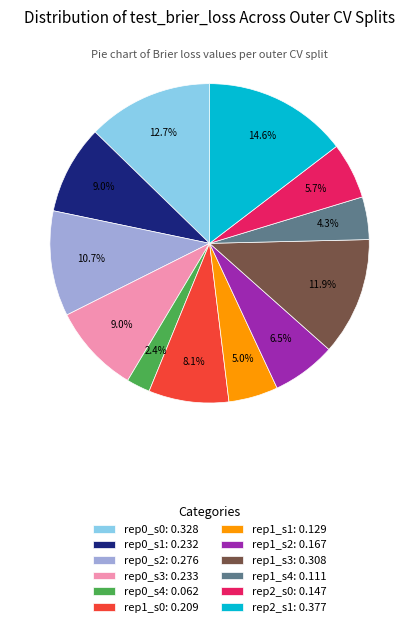

Is rep0_s2: 0.276 the majority of the pie?

No